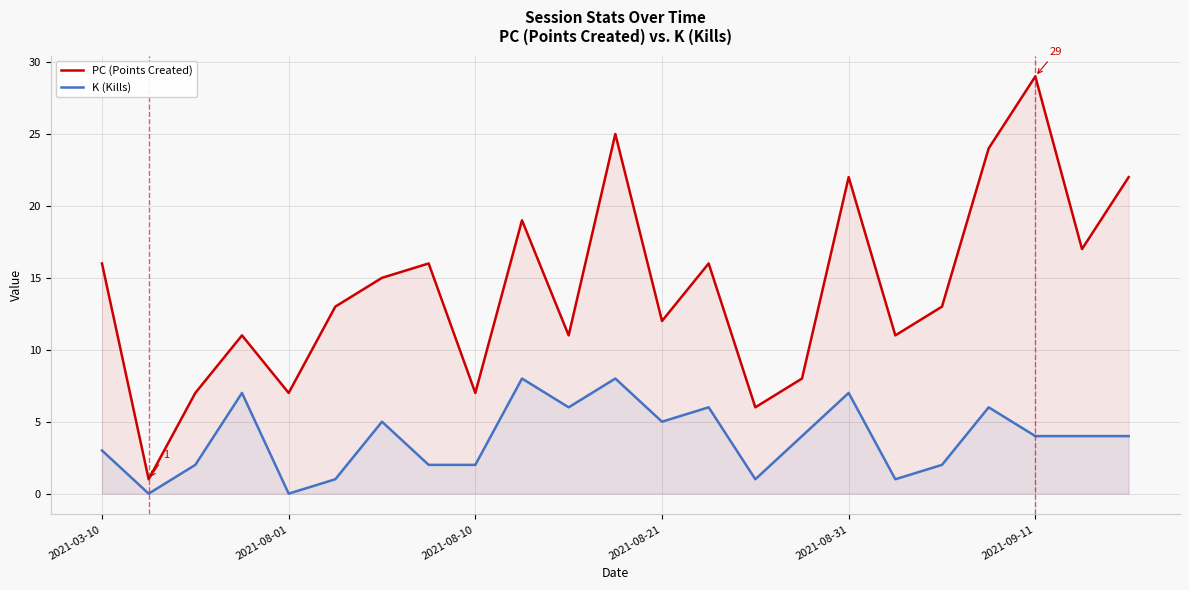

At which category is the sum across all series the highest?

11